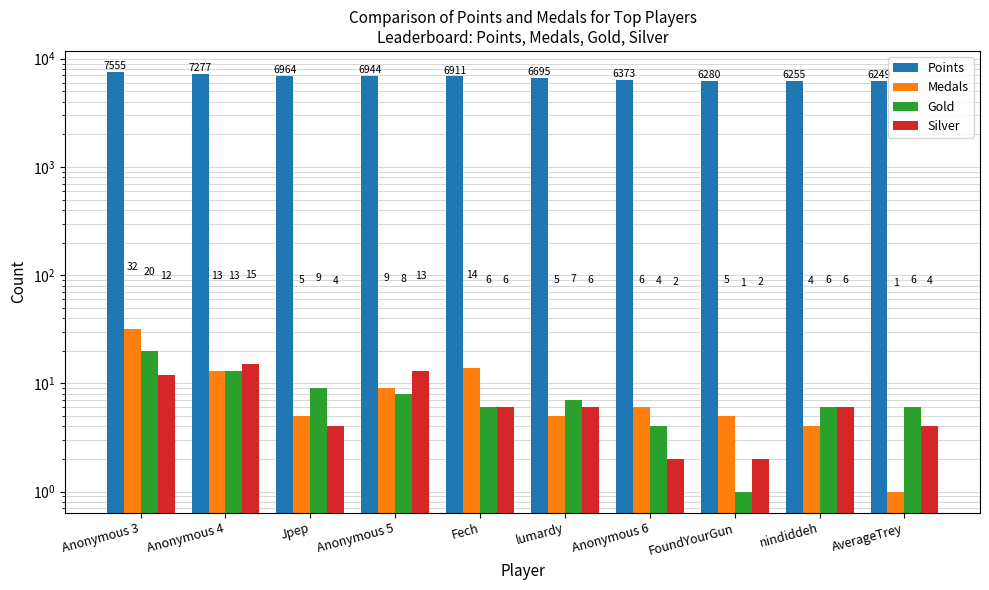

Reading right to left, transcribe all the data shown in this chart.

Points: 6249	6255	6280	6373	6695	6911	6944	6964	7277	7555
Medals: 1	4	5	6	5	14	9	5	13	32
Gold: 6	6	1	4	7	6	8	9	13	20
Silver: 4	6	2	2	6	6	13	4	15	12